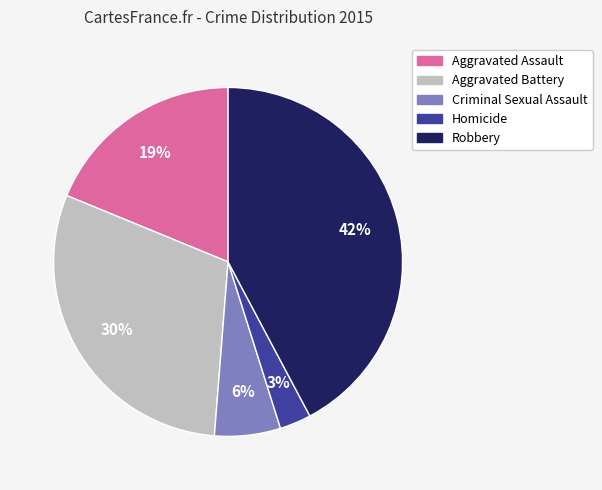

Is there any slice that represents more than half of the pie?

No